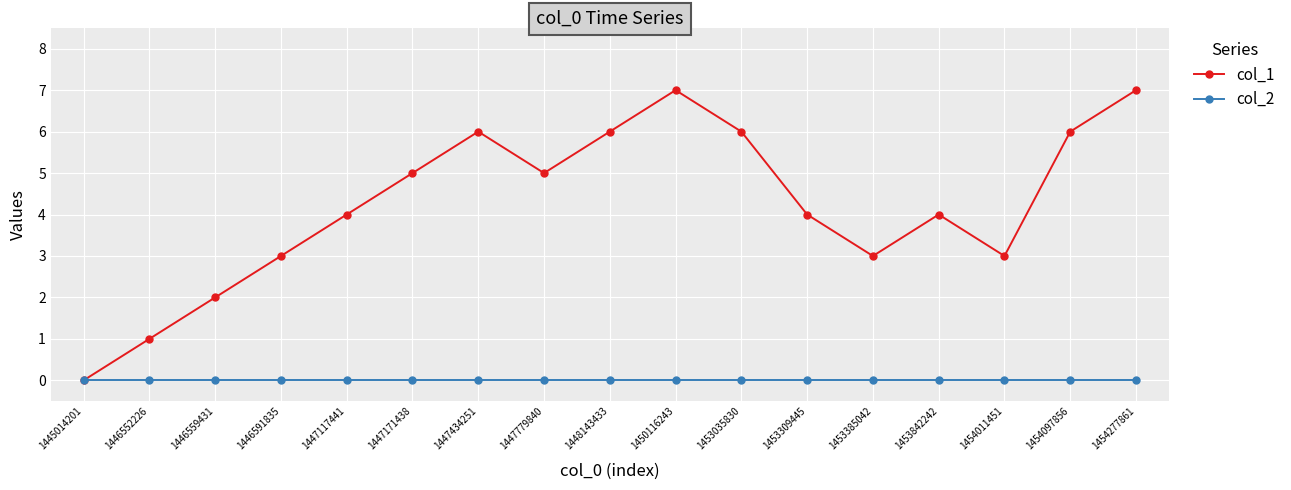

Is the value of col_1 at 1450116243 greater than the value of col_2 at 1445014201?

Yes